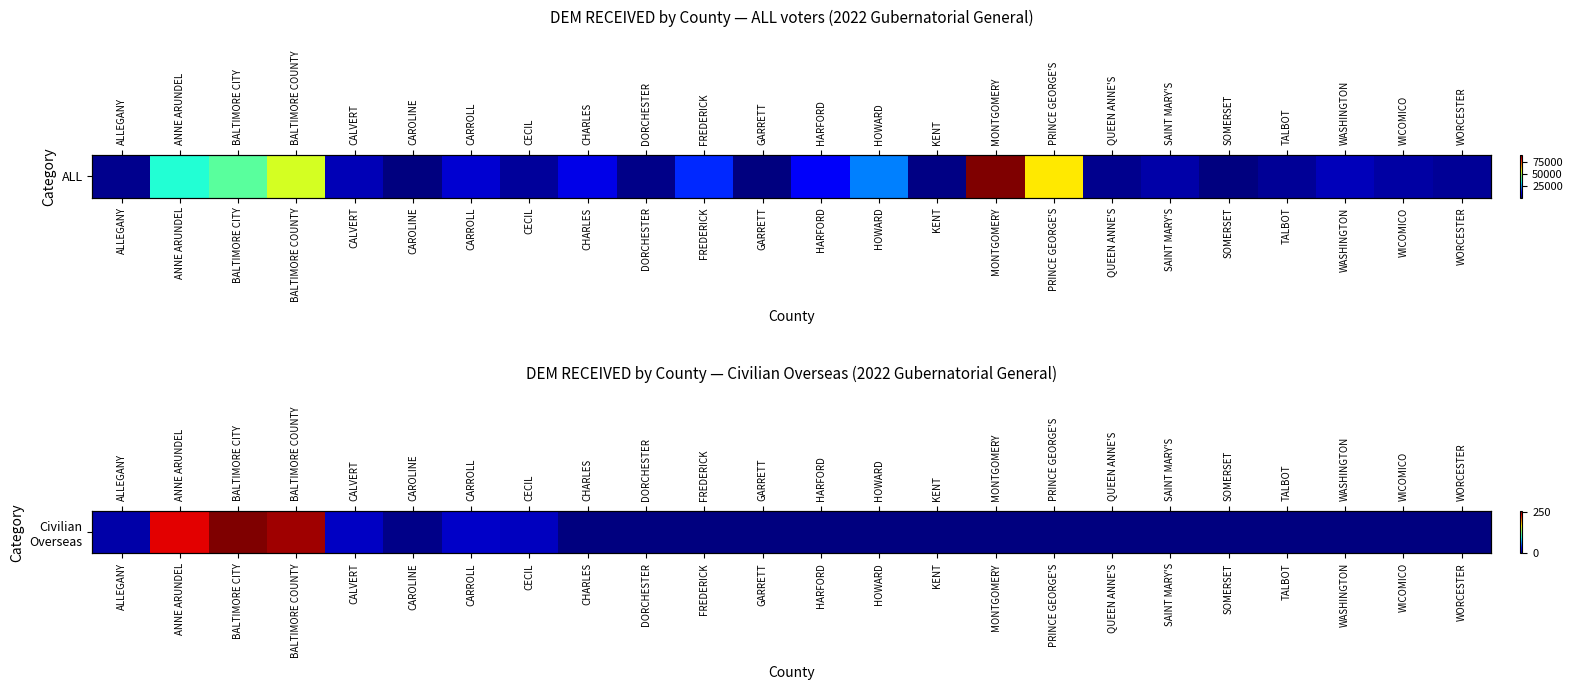

What is the maximum value shown in the chart?

253